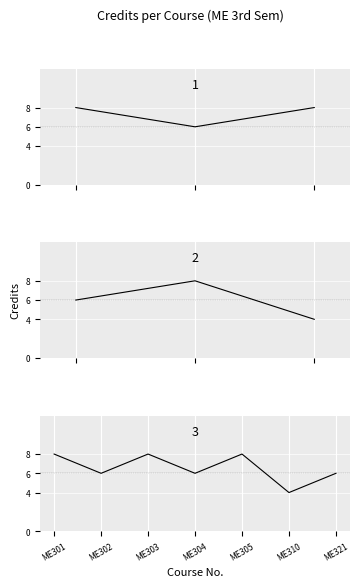

Is this an area chart (filled region under the line)?

No